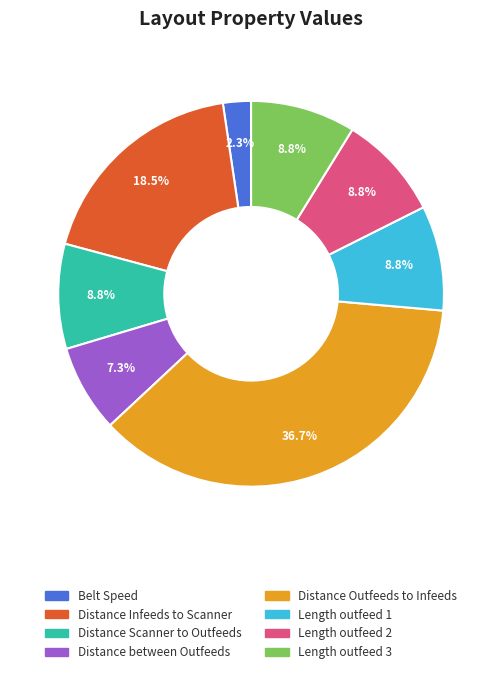

Is there any slice that represents more than half of the pie?

No